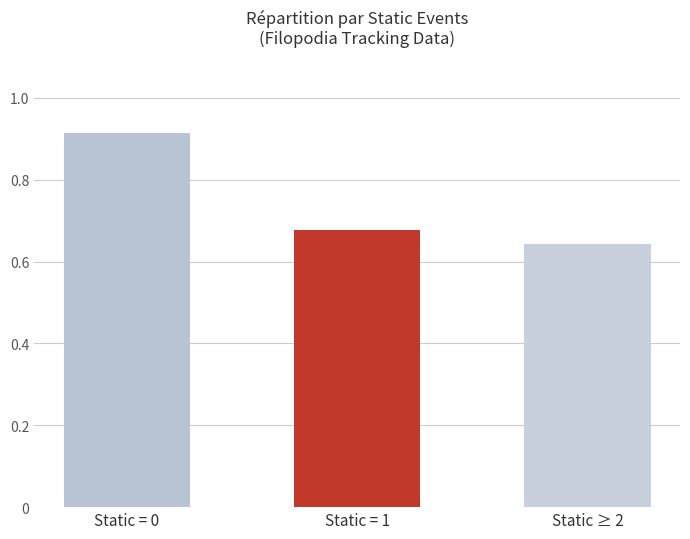

How many values are between 0 and 1?

3